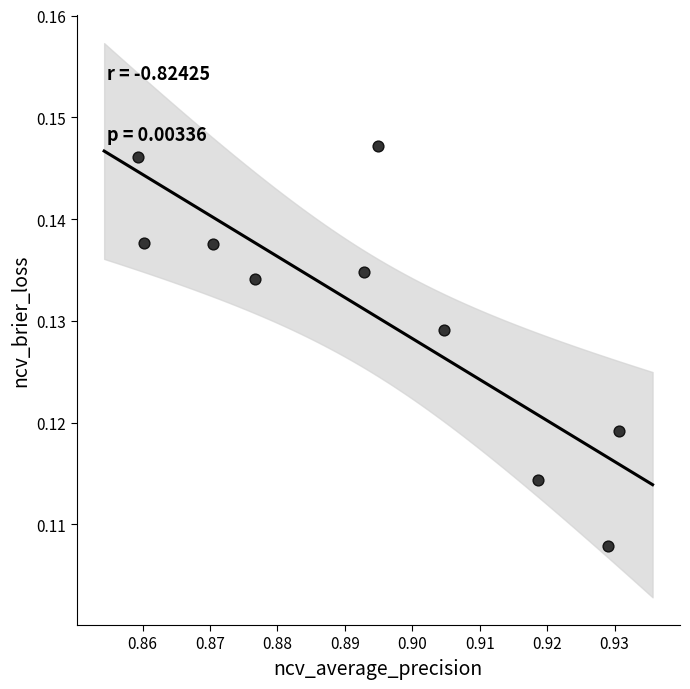

What is the average X value?

0.9